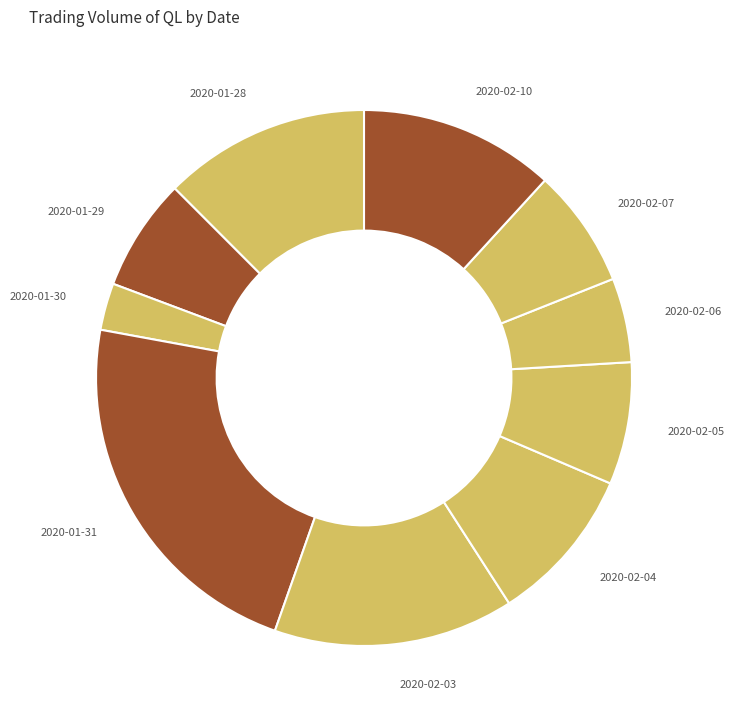

Is there any slice that represents more than half of the pie?

No